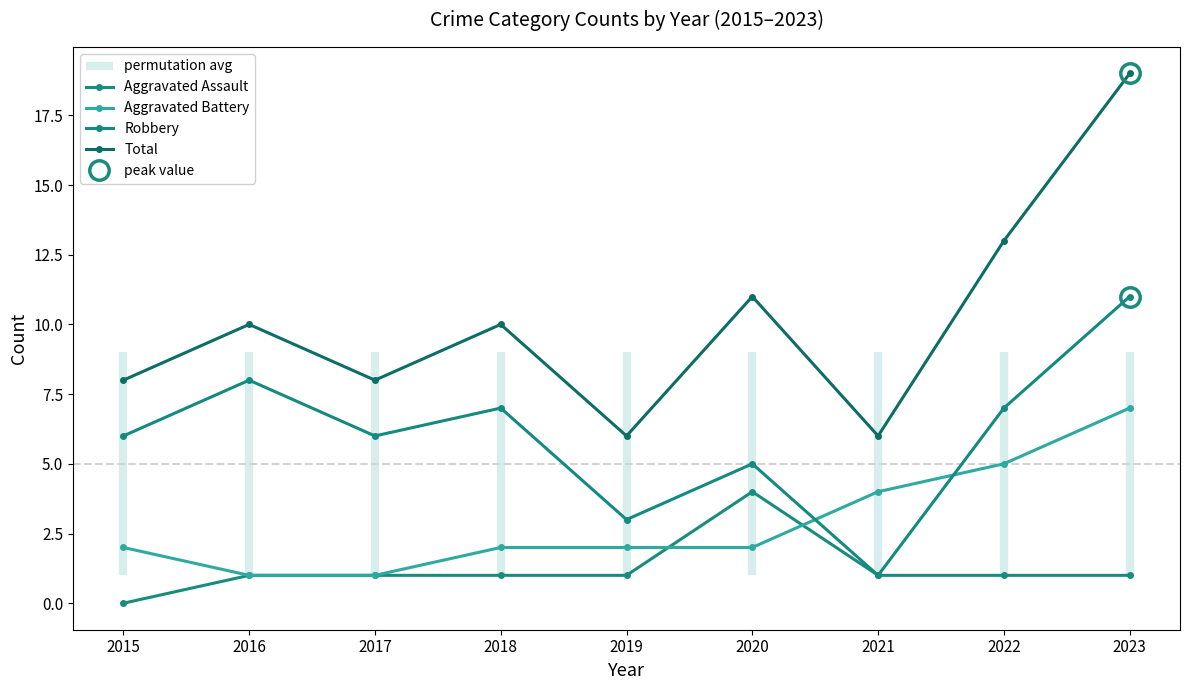

Which series has the largest range (max minus min)?

Total